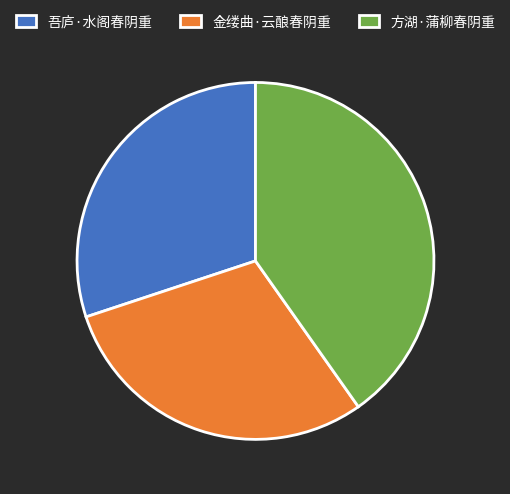

Approximately how many times larger is the value at 方湖·蒲柳春阴重 compared to 金缕曲·云酿春阴重?

1.4